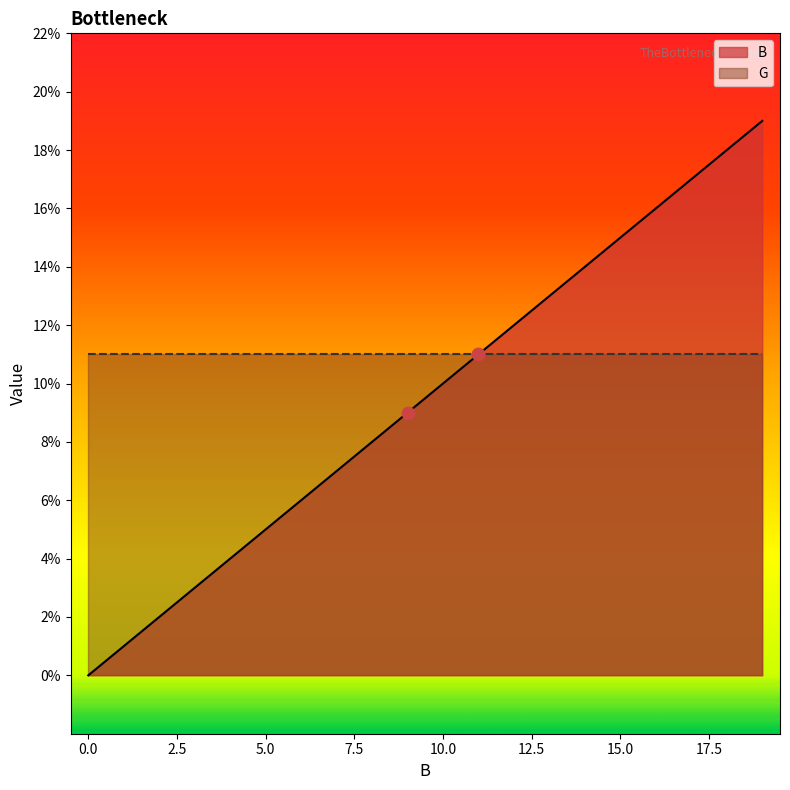

Between 18 and 9, which is larger?

18